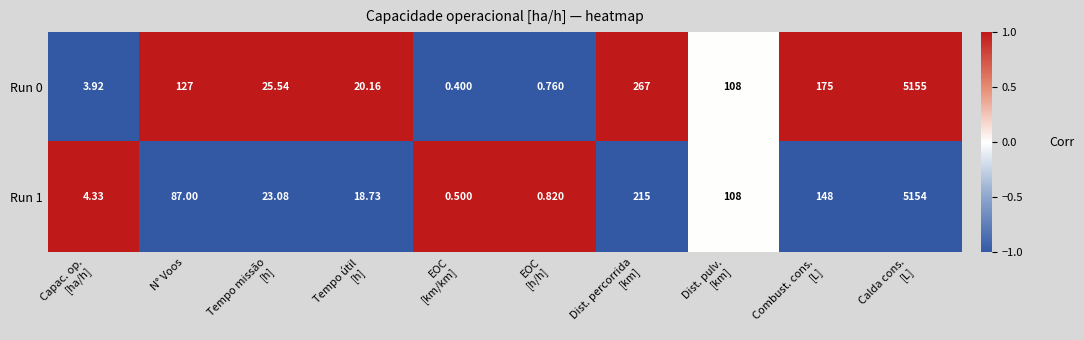

How many data points in Run 0 are less than 108?

5